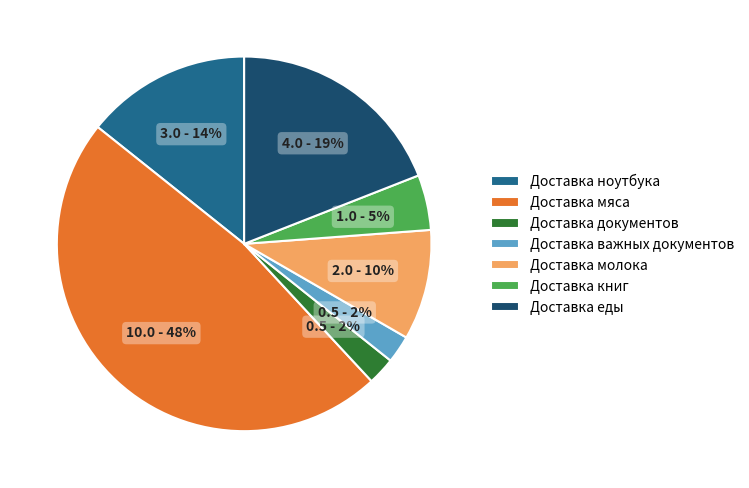

Does any single category account for the majority?

No